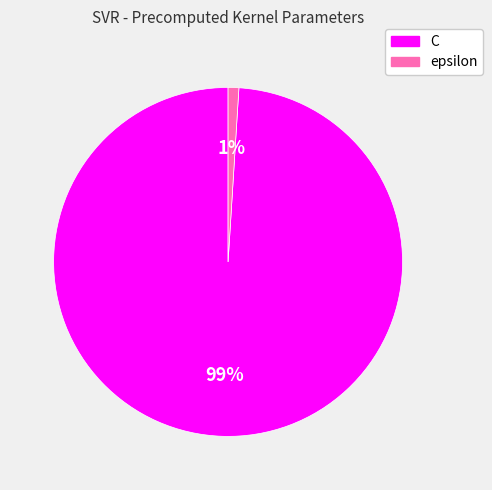

To the nearest percent, what is the difference between the largest and smallest slice percentages?

98%